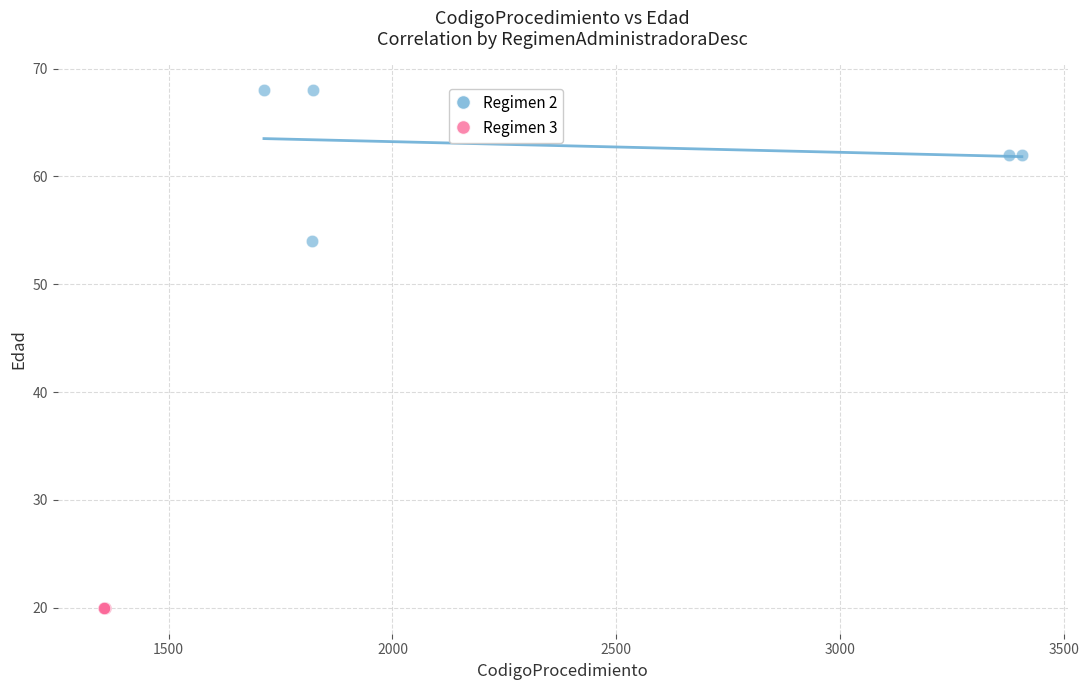

Which series reaches the maximum Y coordinate?

Regimen 2